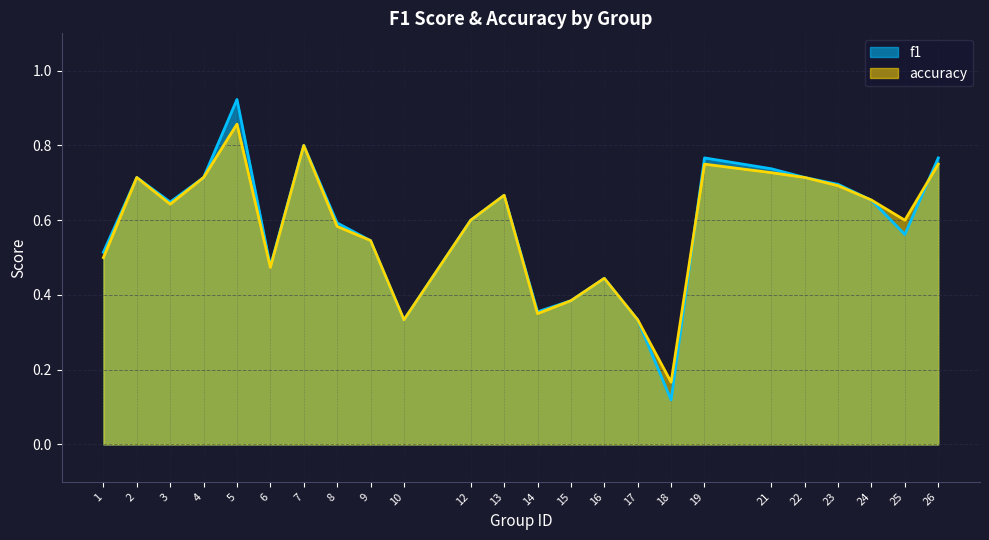

Reading left to right, what are all the values shown in this chart?

f1: 0.5	0.7	0.6	0.7	0.9	0.5	0.8	0.6	0.5	0.3	0.6	0.7	0.4	0.4	0.4	0.3	0.1	0.8	0.7	0.7	0.7	0.7	0.6	0.8
accuracy: 0.5	0.7	0.6	0.7	0.9	0.5	0.8	0.6	0.5	0.3	0.6	0.7	0.3	0.4	0.4	0.3	0.2	0.8	0.7	0.7	0.7	0.7	0.6	0.8